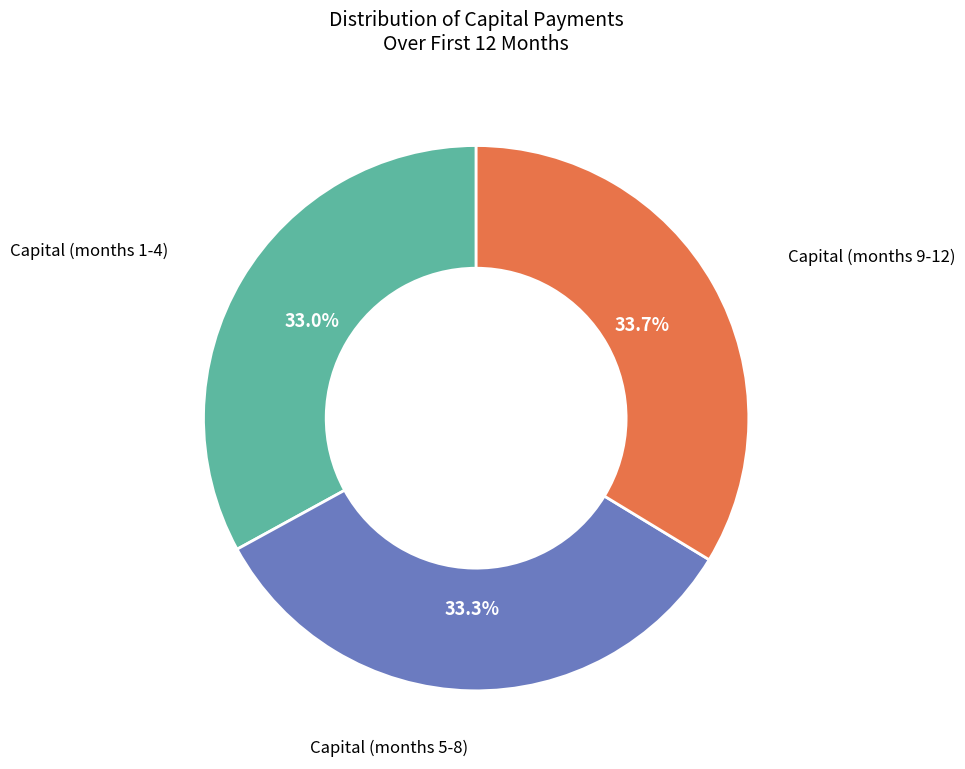

Does any single category account for the majority?

No